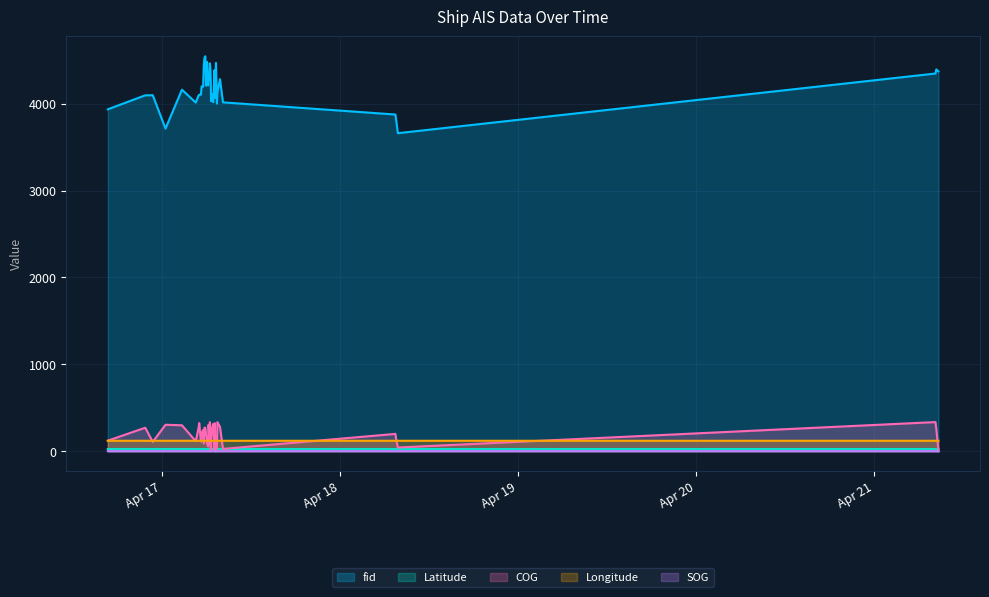

At which label is COG closest to 167?

2024-04-17 06:01:11